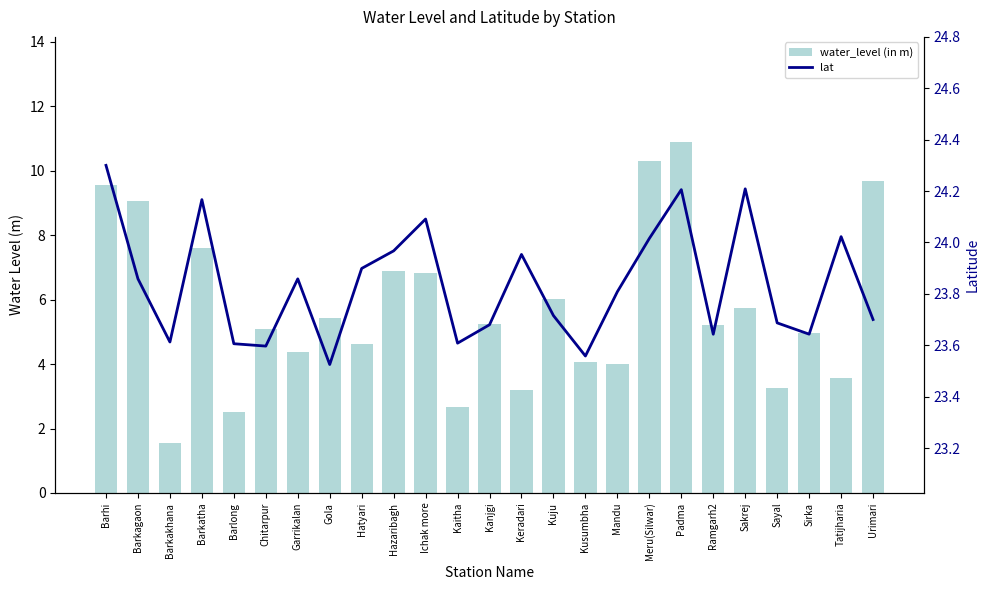

What is the difference between the water_level (in m) values at Sayal and Gola?

2.2